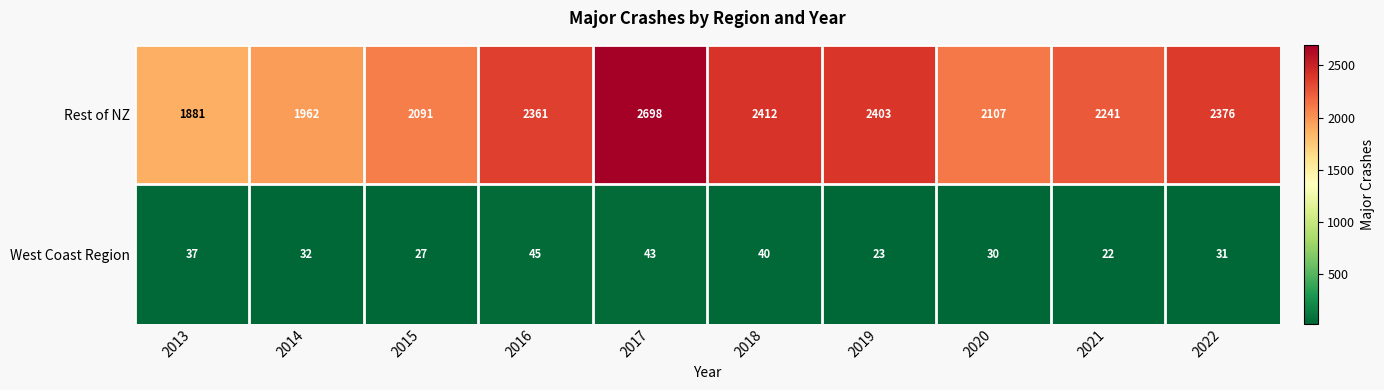

The value of Rest of NZ at 2021 is 3671. True or false?

False